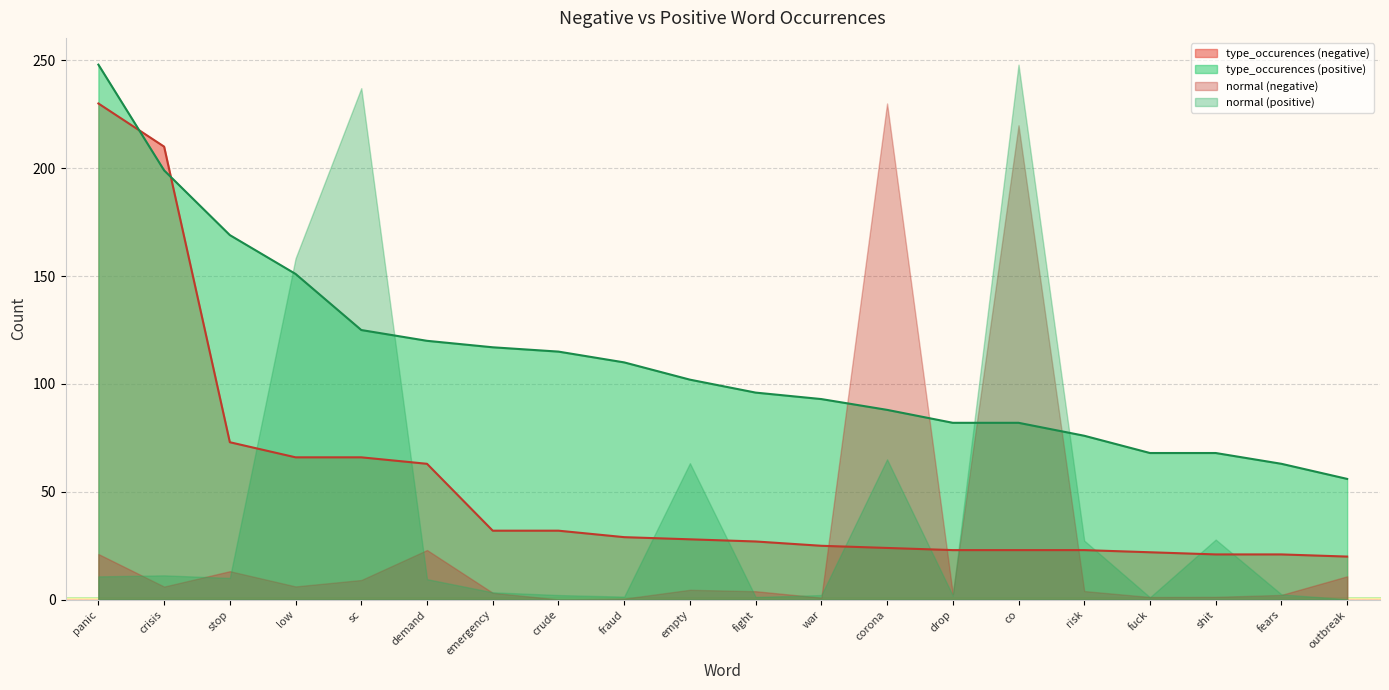

What is the minimum value for type_occurences (negative)?

20.0